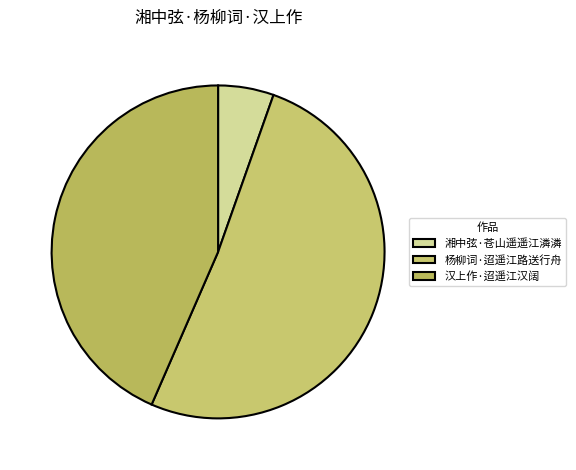

Rank the categories by value from lowest to highest.

湘中弦·苍山遥遥江潾潾, 汉上作·迢遥江汉阔, 杨柳词·迢遥江路送行舟